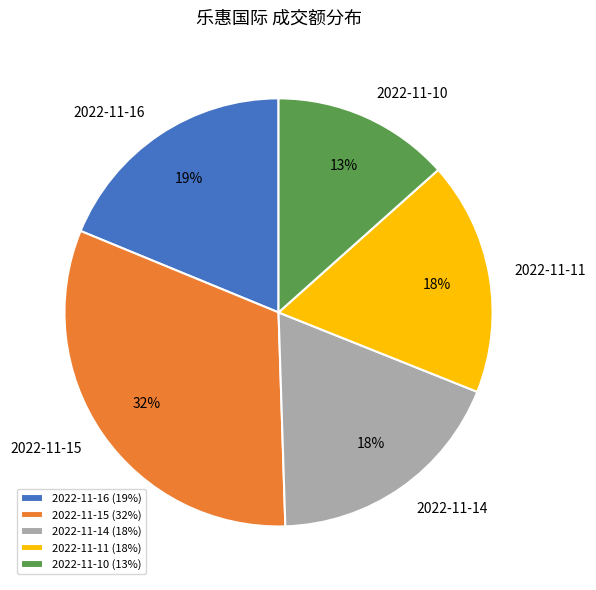

Between 2022-11-15 and 2022-11-16, which is larger?

2022-11-15